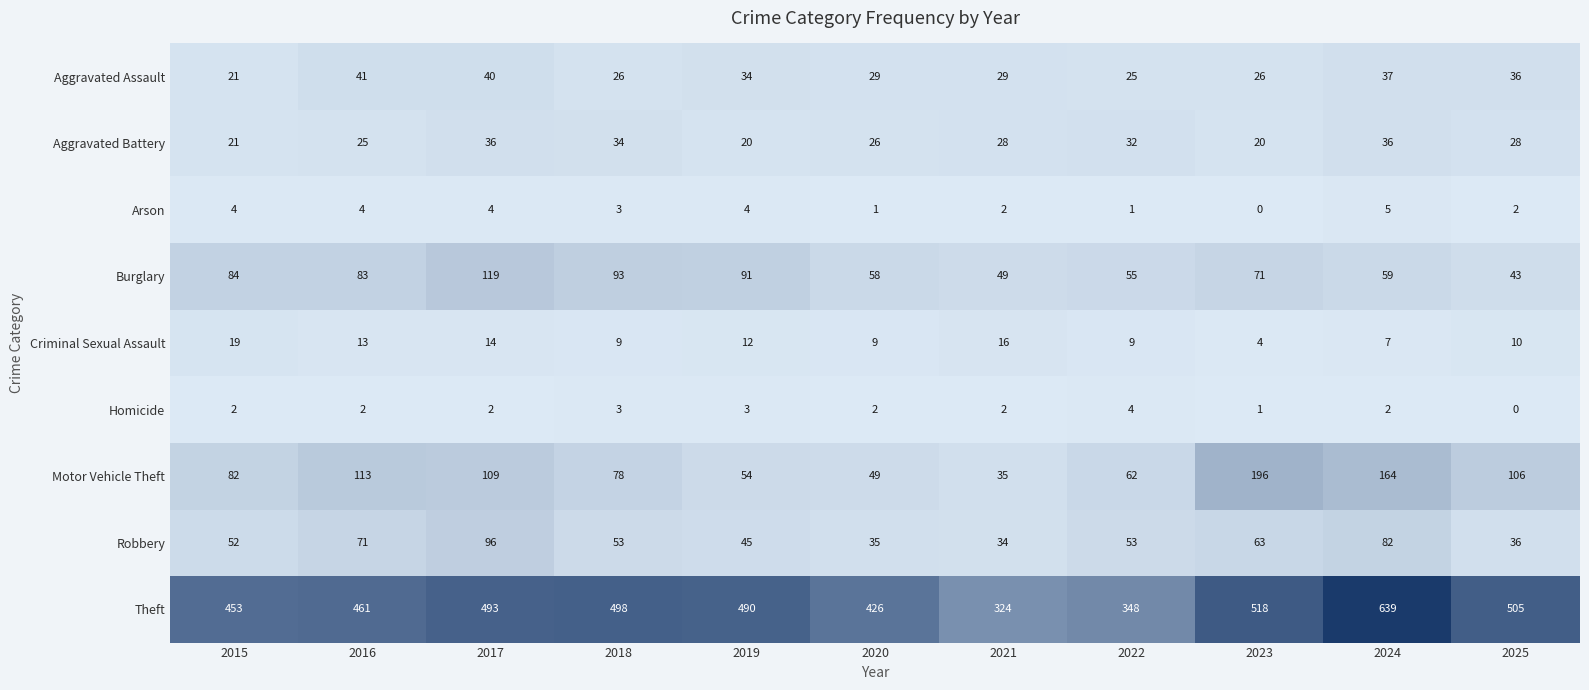

The Theft series shows 493 at 2017. True or false?

True